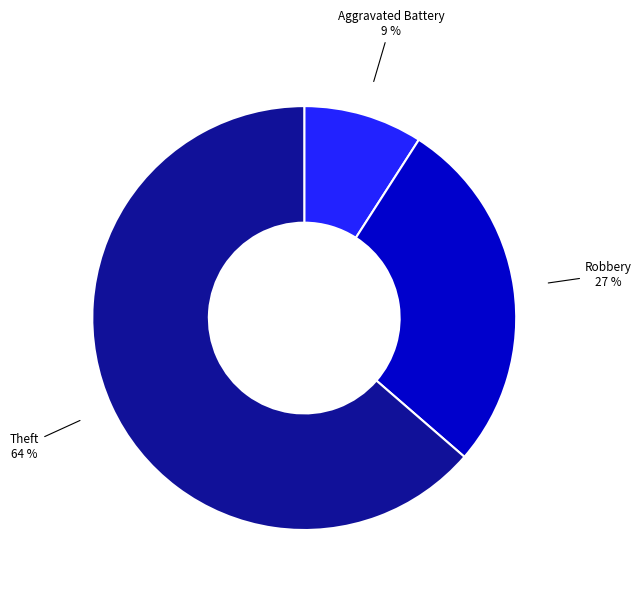

To the nearest percent, what is the difference between the largest and smallest slice percentages?

55%